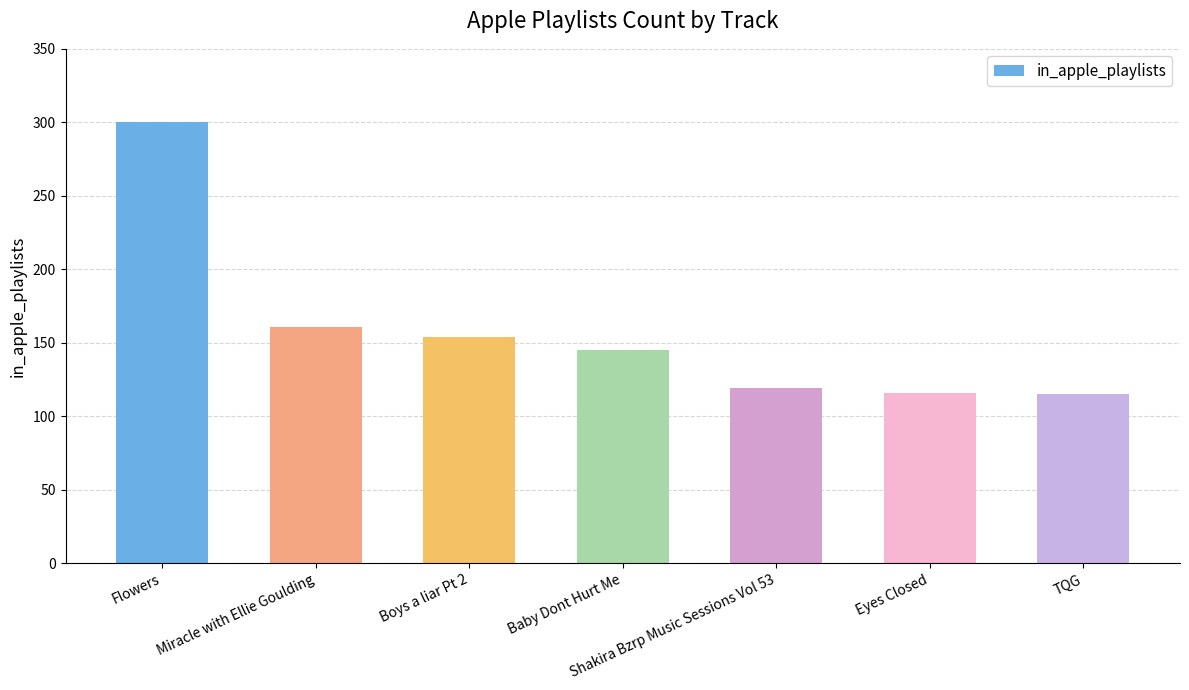

Count the number of data series in this chart.

1